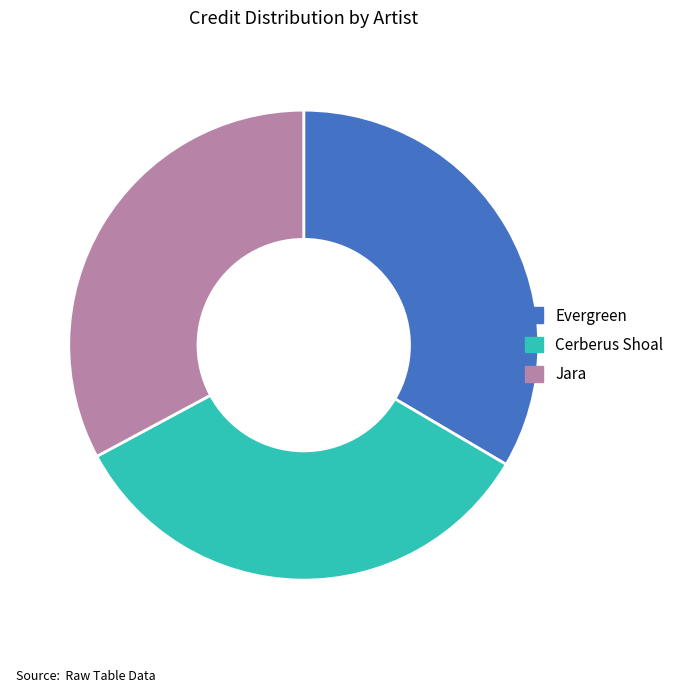

Is it true that Evergreen is 28% of the pie?

False